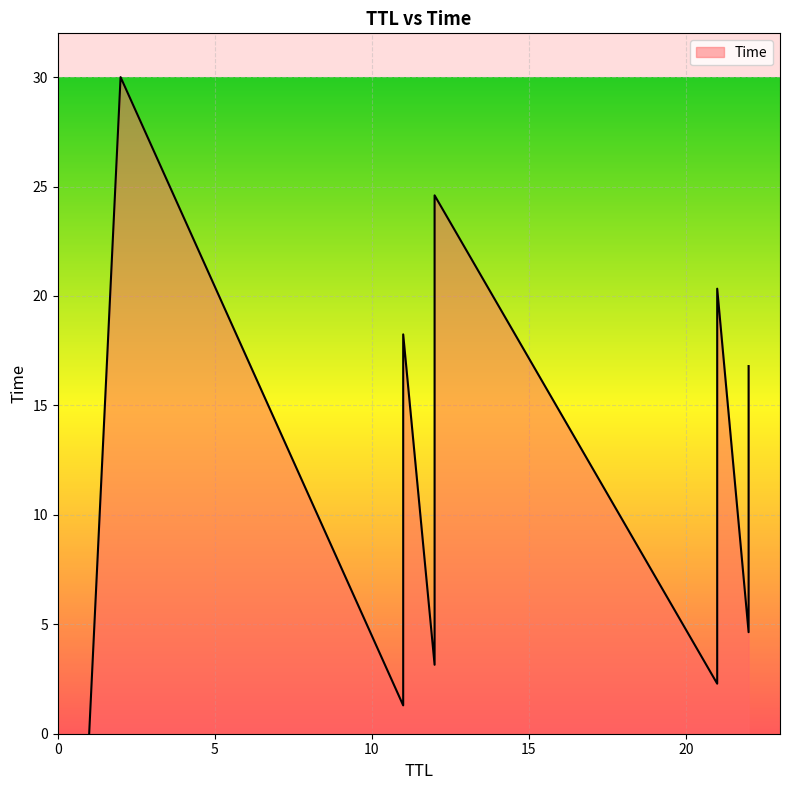

List the labels in order of value, smallest first.

0.00045337399933487177, 1.294324429007247, 2.286500263027847, 3.1503193920943886, 4.638597890036181, 5.646087486995384, 6.870036305044778, 7.622342199087143, 11.318315220996737, 12.525951068033464, 15.086366086034104, 16.06192185706459, 16.79798173904419, 18.246148611069657, 20.33437334303744, 24.598310634028167, 30.000864722998813